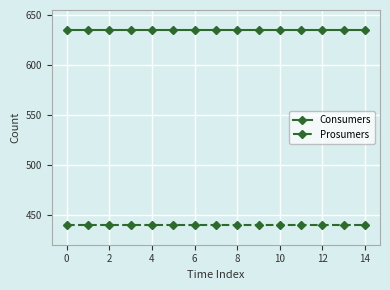

What is the minimum value for Prosumers?

440